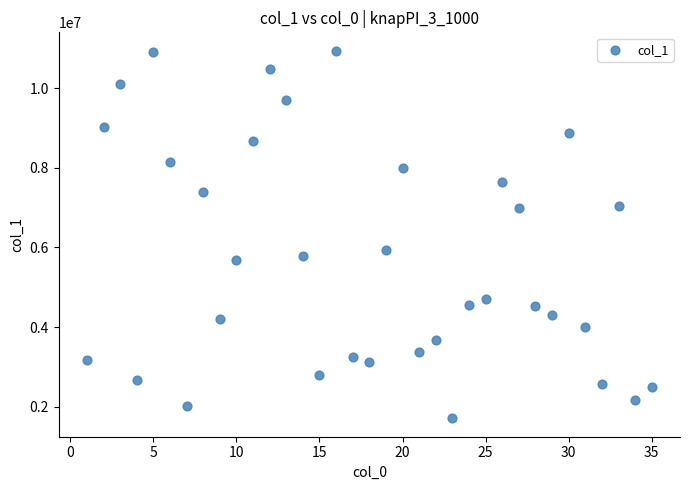

What Y value in the scatter plot is closest to 6325621?

5942689